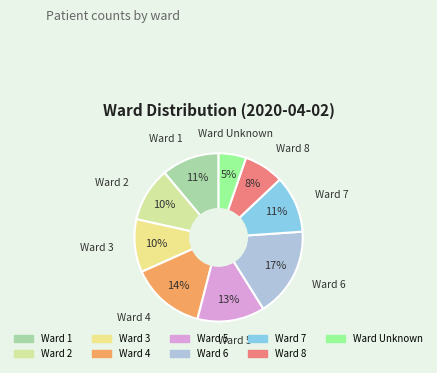

How many slices are in this pie chart?

9